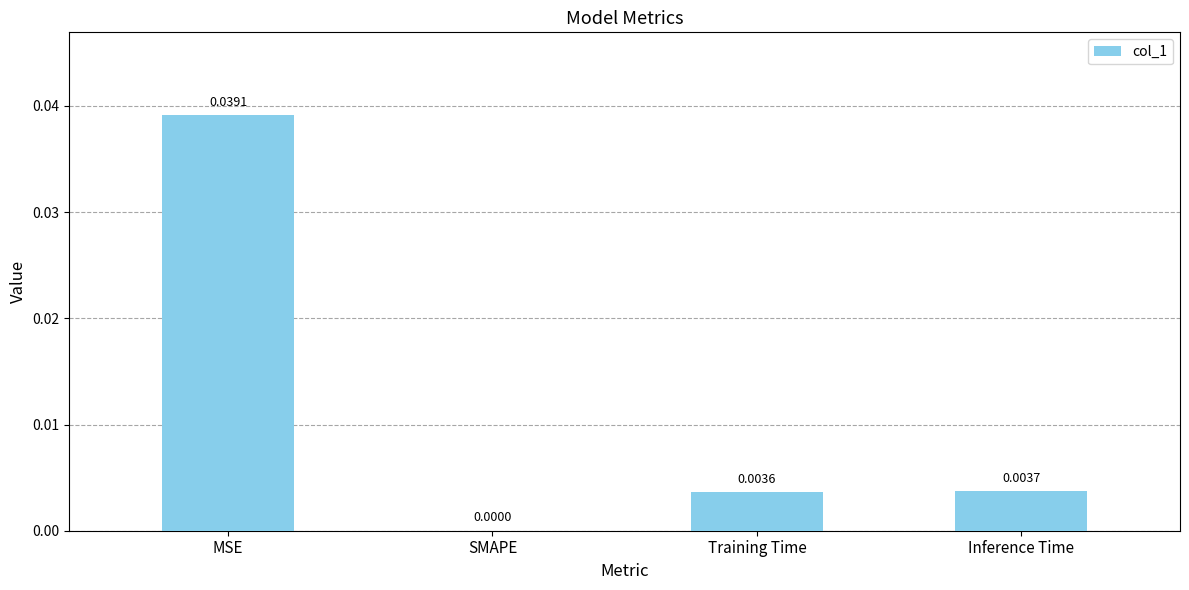

Which label corresponds to the largest value in the chart?

MSE